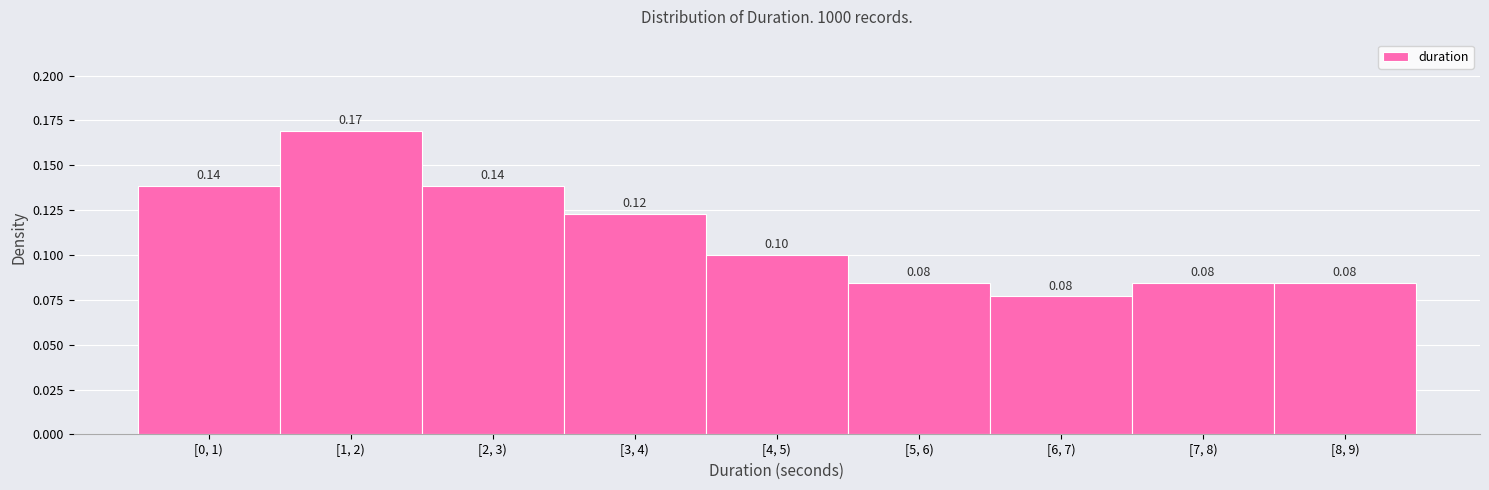

What is the sum of all values?

1.0